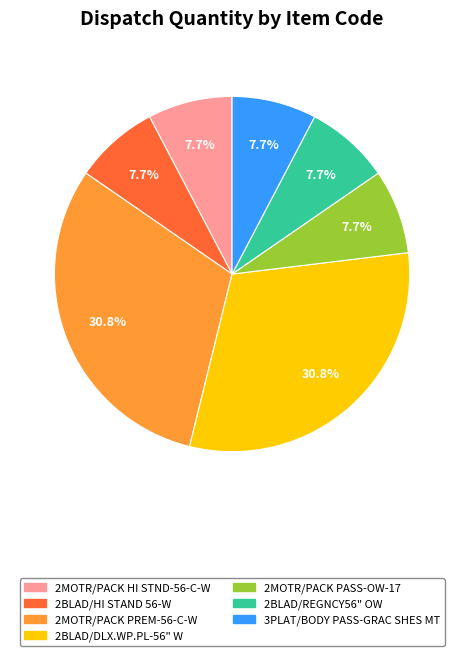

What percentage is NOT represented by 2BLAD/REGNCY56" OW?

92.3%